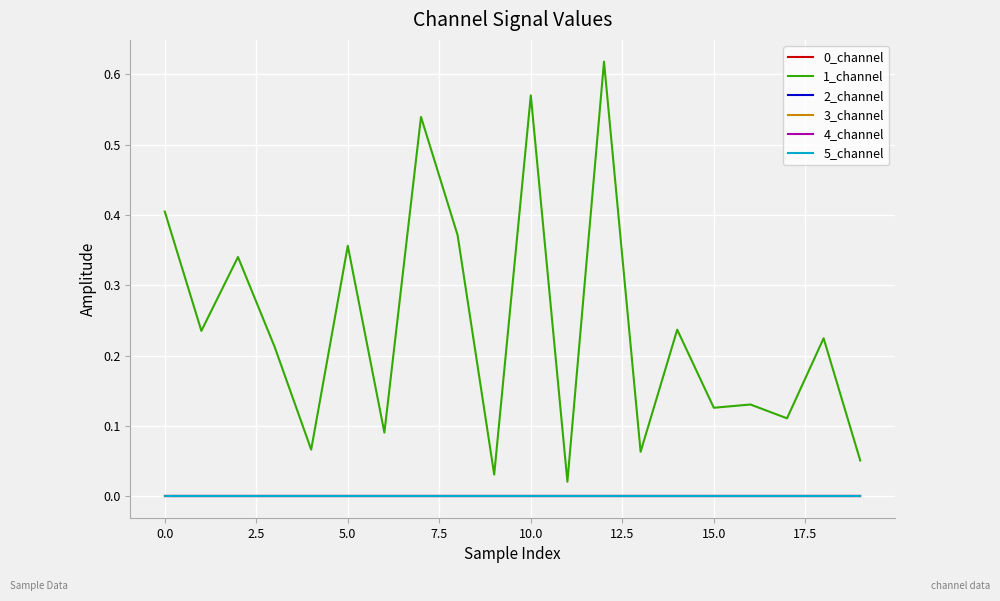

True or false: 3_channel and 1_channel intersect in this chart.

False